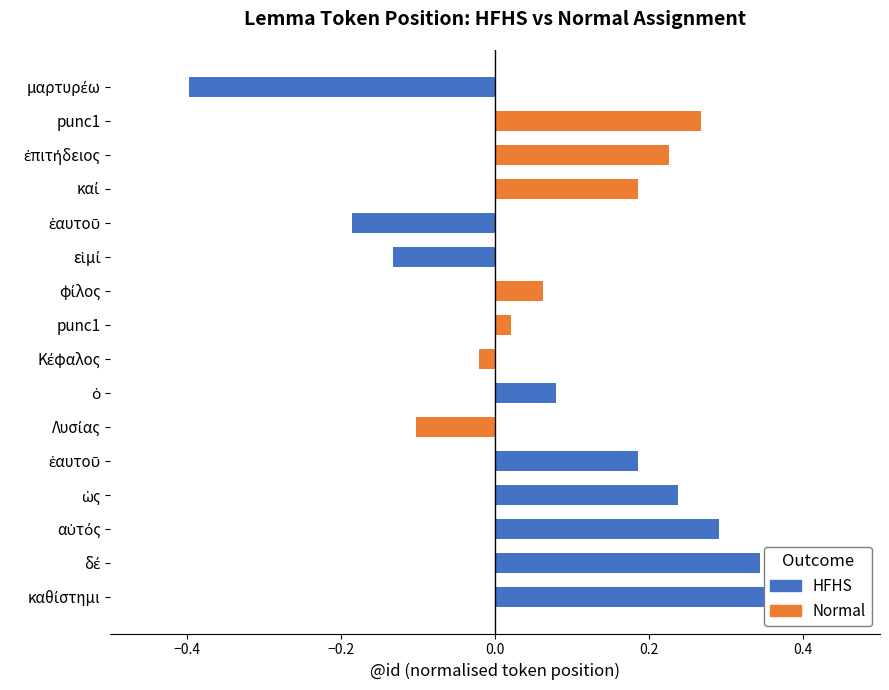

Which series changed the most between ἑαυτοῦ and Λυσίας?

HFHS